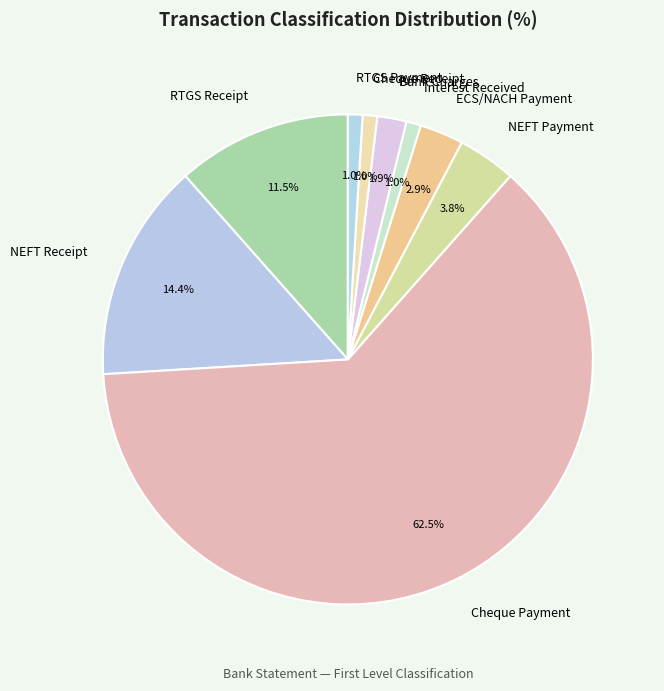

Which slice represents more than half of the pie?

Cheque Payment